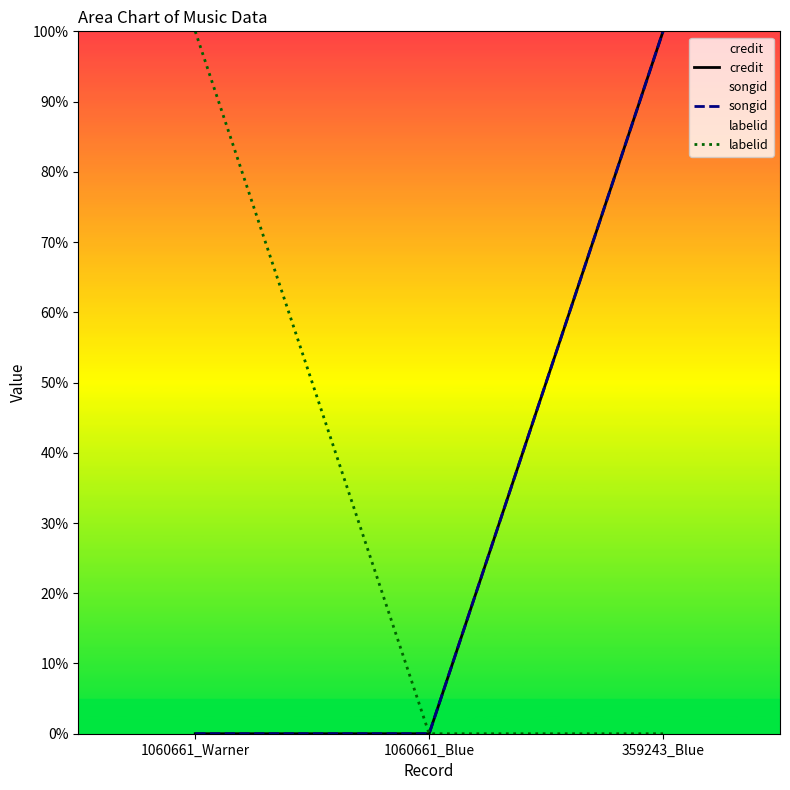

What is the average value of the labelid series?

33